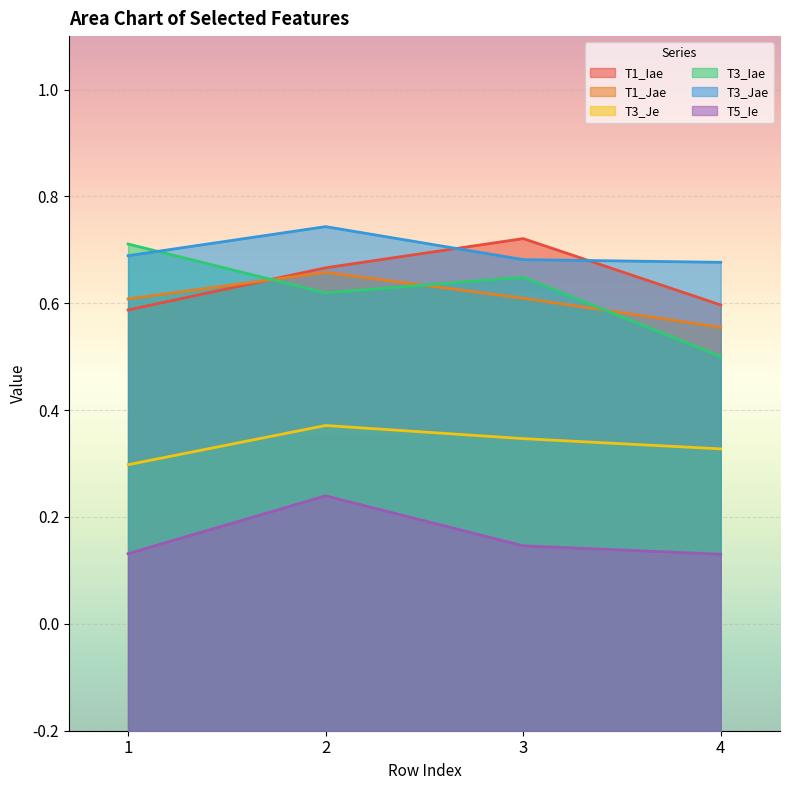

What is the difference between the highest and lowest values at 1?

0.6